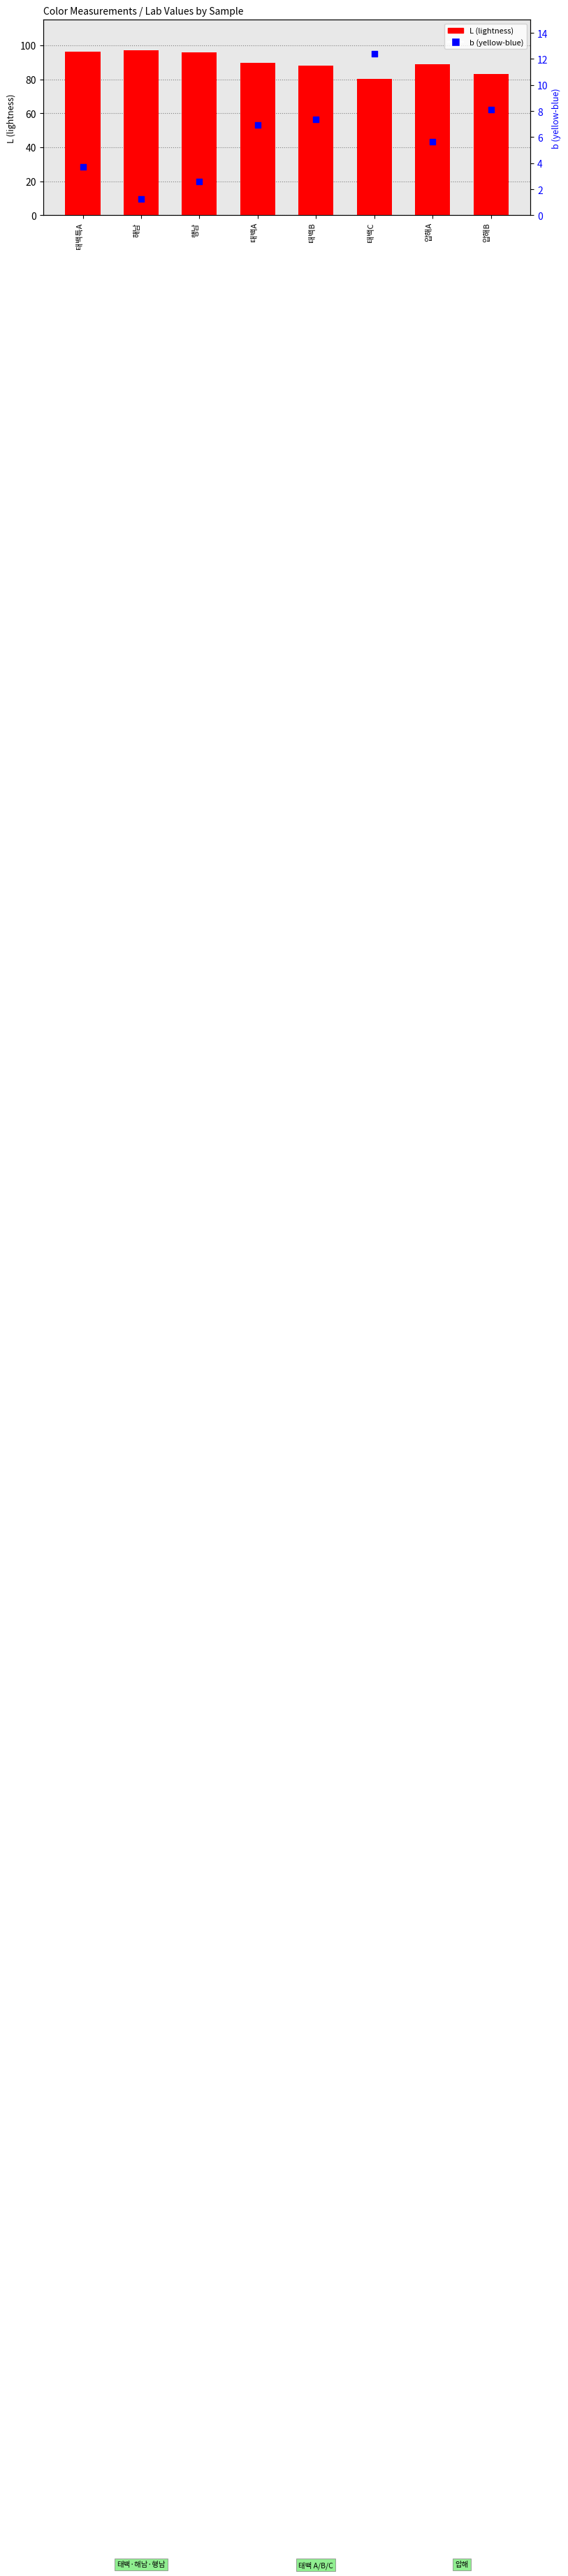

At which category is the sum across all series the highest?

태백특A